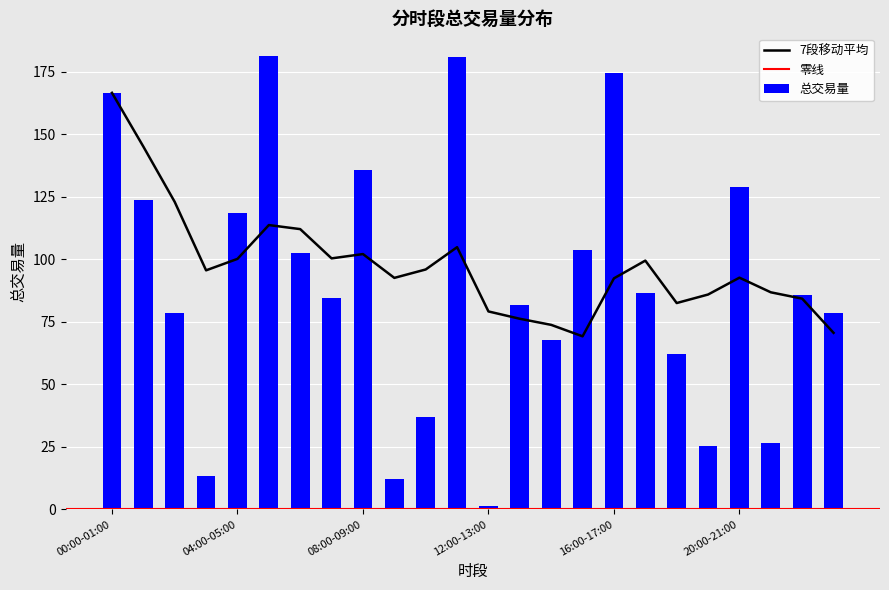

True or false: the data shows 67.6 at 14:00-15:00.

True